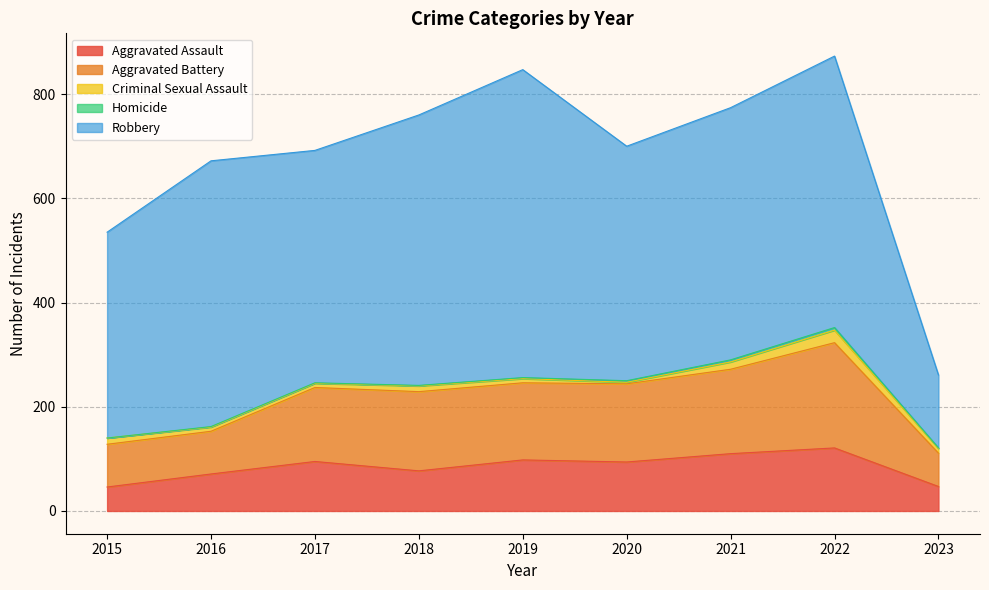

In Homicide, how many points are higher than both neighbors (excluding endpoints)?

1